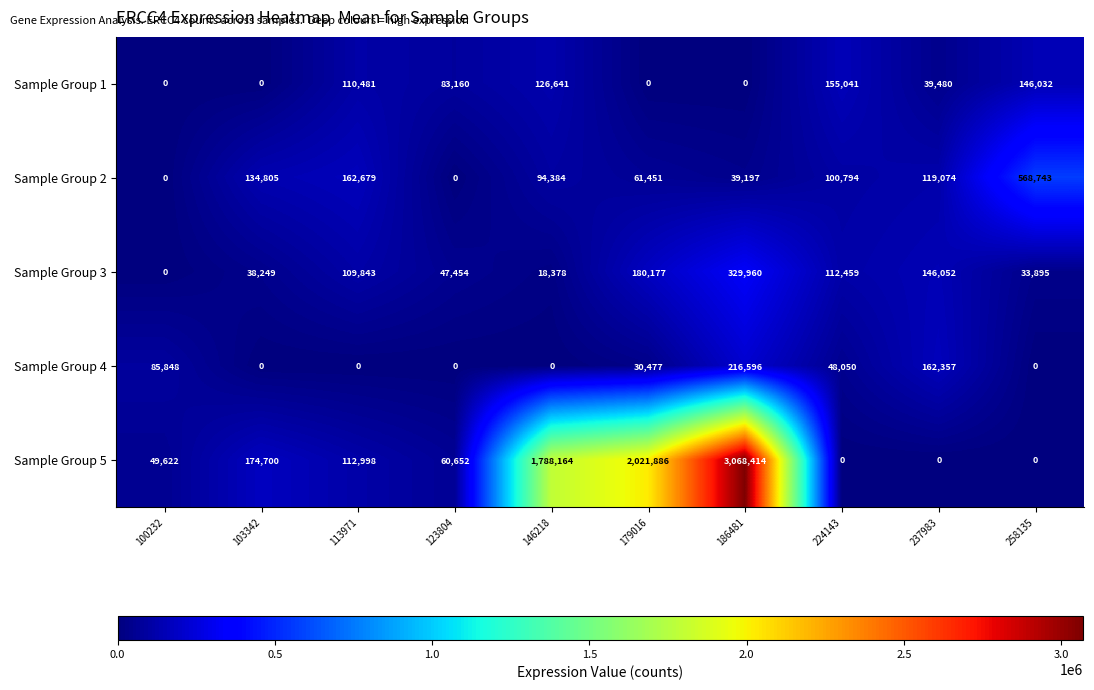

At which label is Sample Group 1 closest to 77520?

123804